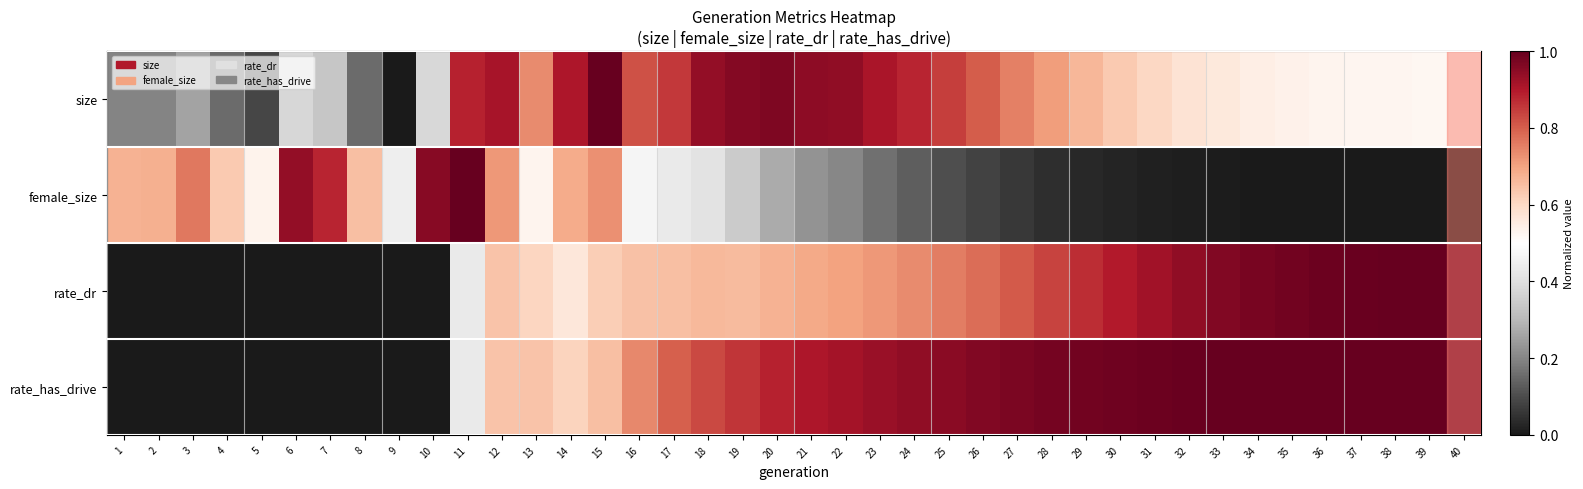

List the series in order of their peak value, highest first.

size, female_size, rate_dr, rate_has_drive